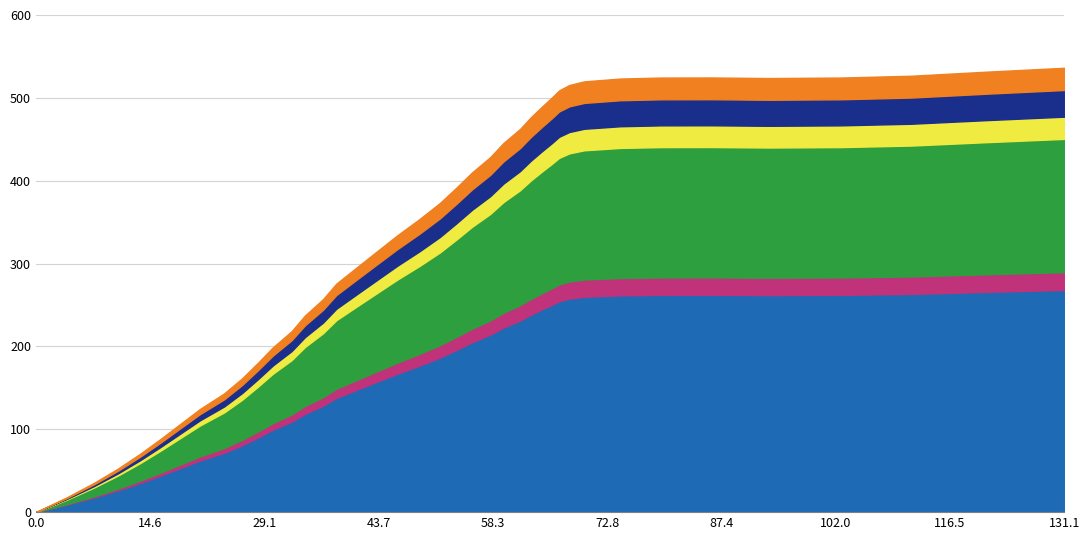

How many values are above zero?

39